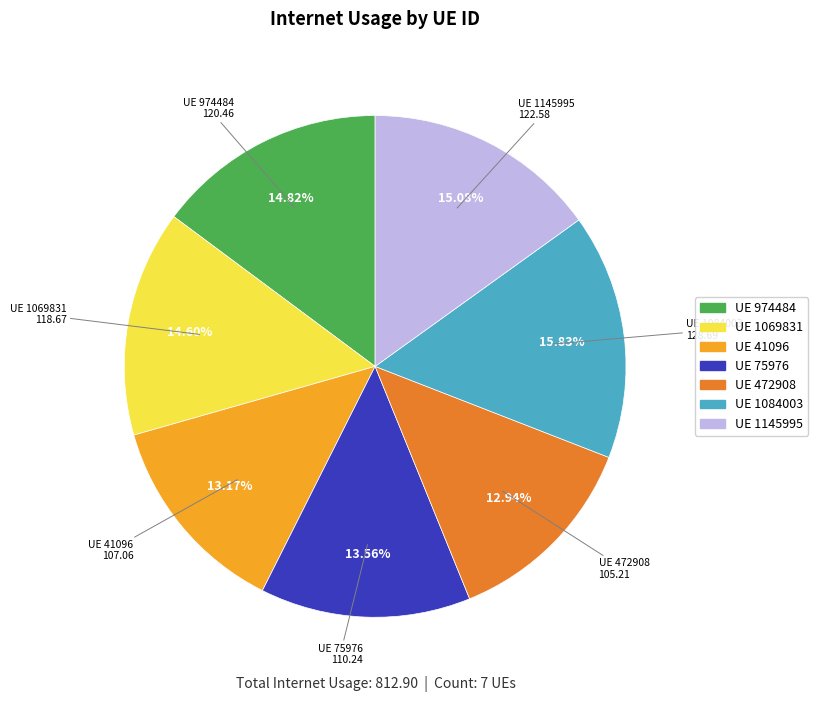

Is there a majority slice in this chart?

No